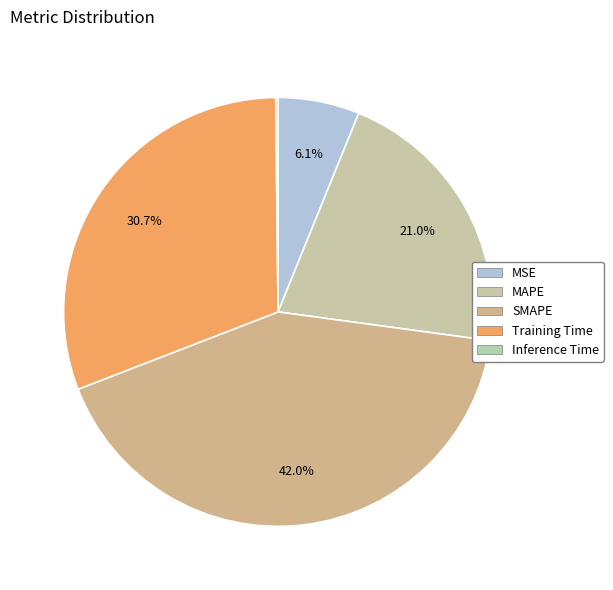

To the nearest percent, what is the difference between the largest and smallest slice percentages?

42%